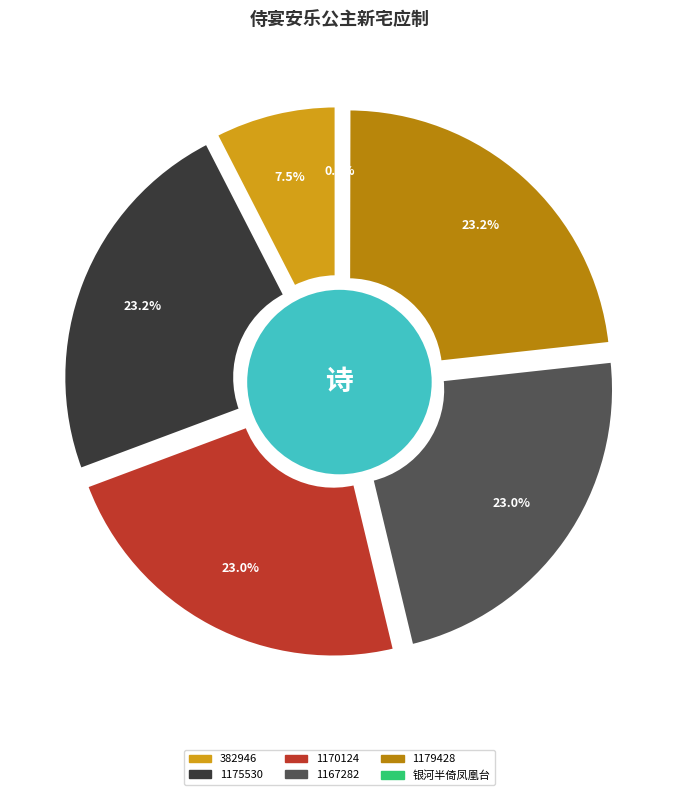

Is there any slice that represents more than half of the pie?

No